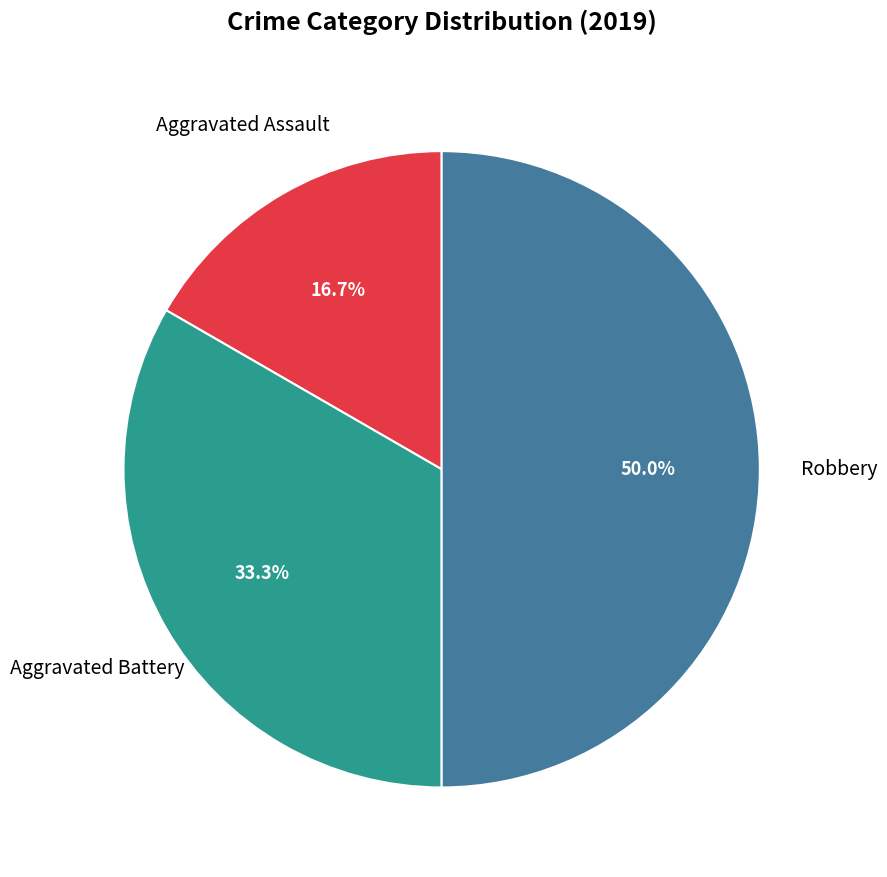

How many segments does this pie chart have?

3